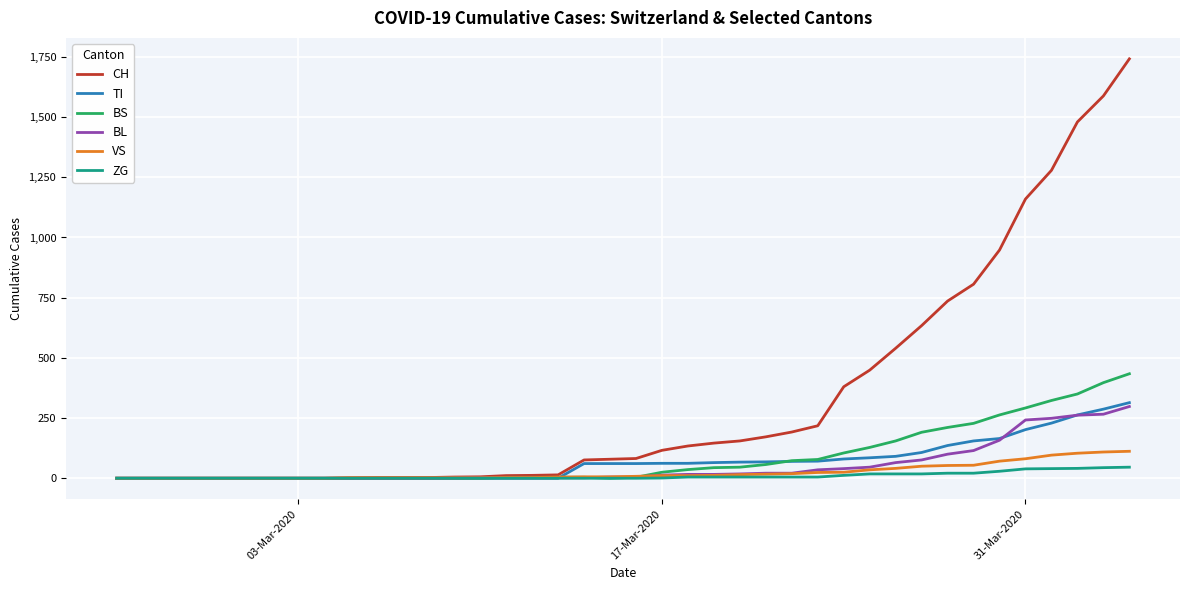

Which series has the largest total across all categories?

CH